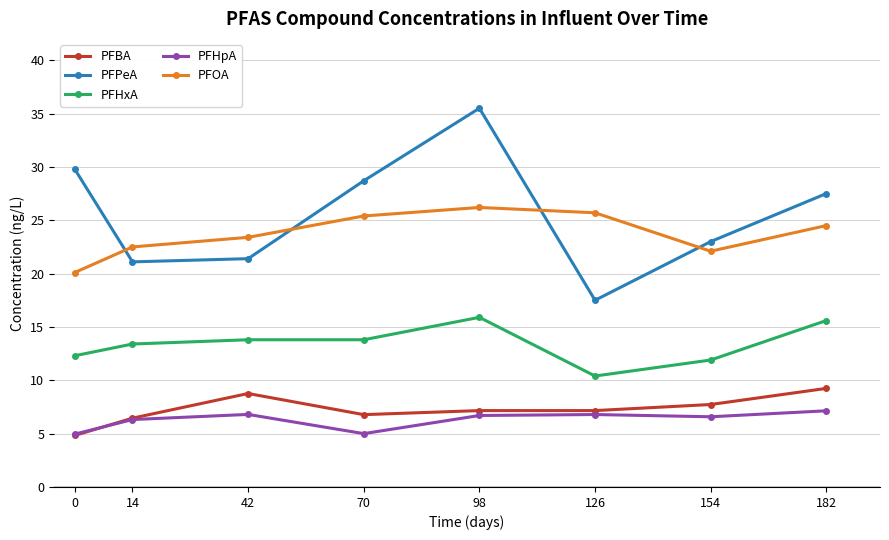

What value does the PFPeA series have at 98?

35.5